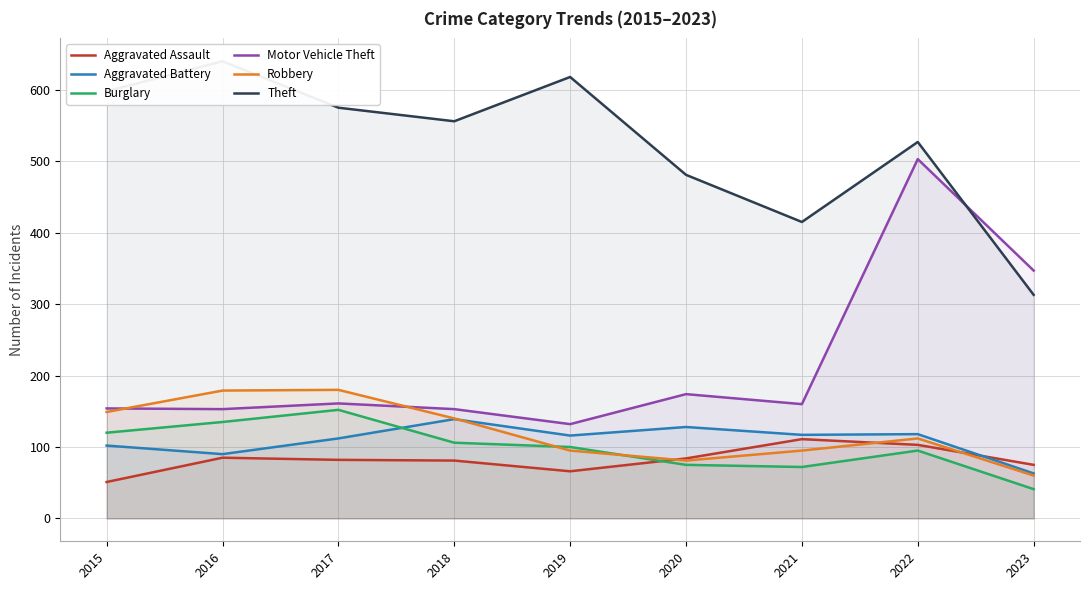

How many lines are shown in the chart?

6